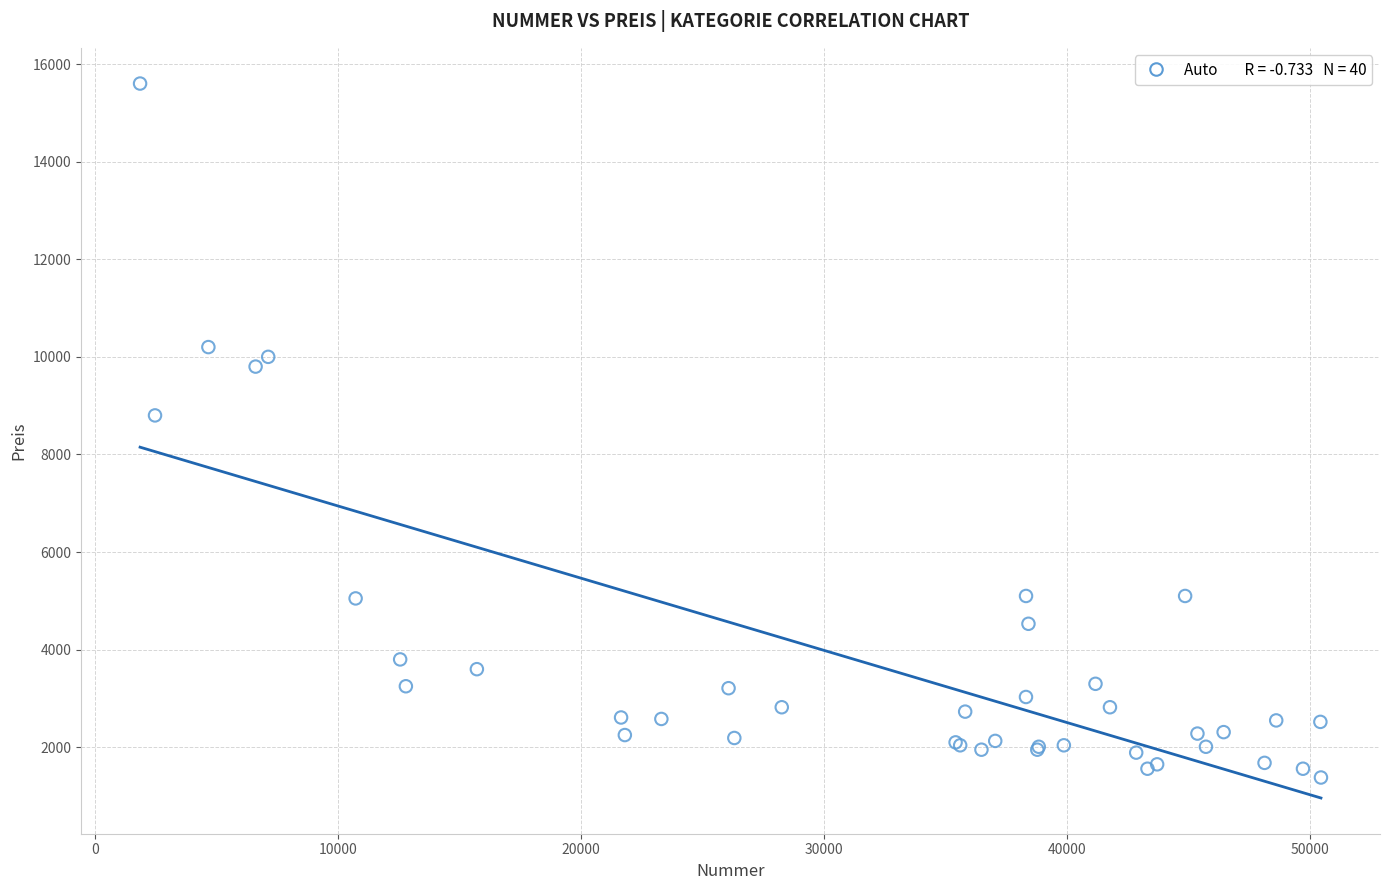

What Y value in the scatter plot is closest to 8490?

8800